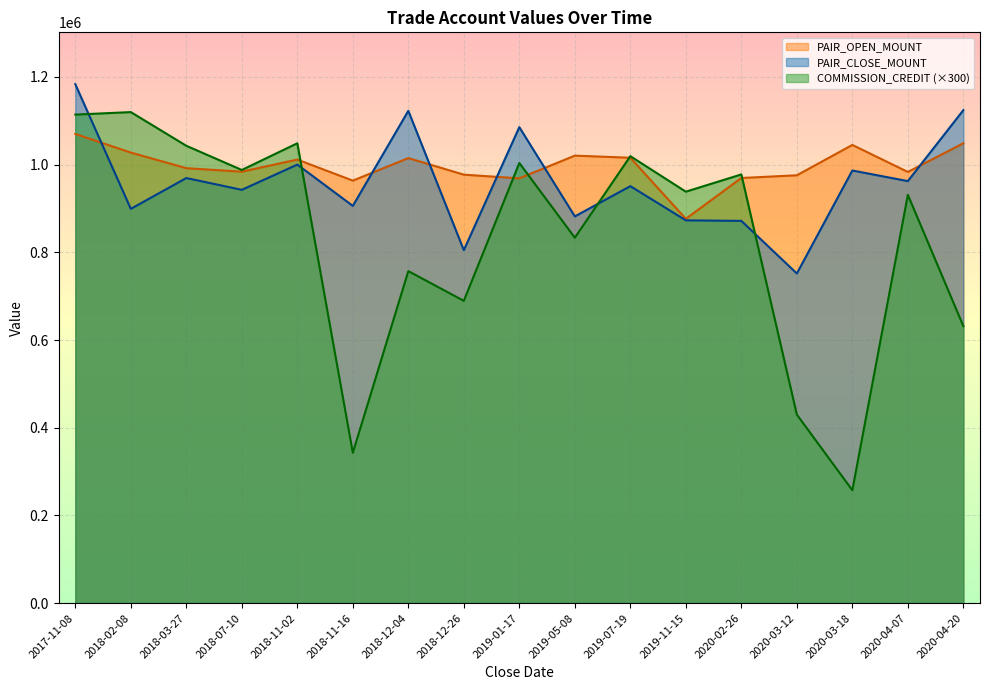

What is the difference between the second highest and second lowest values in the PAIR_CLOSE_MOUNT series?

319400